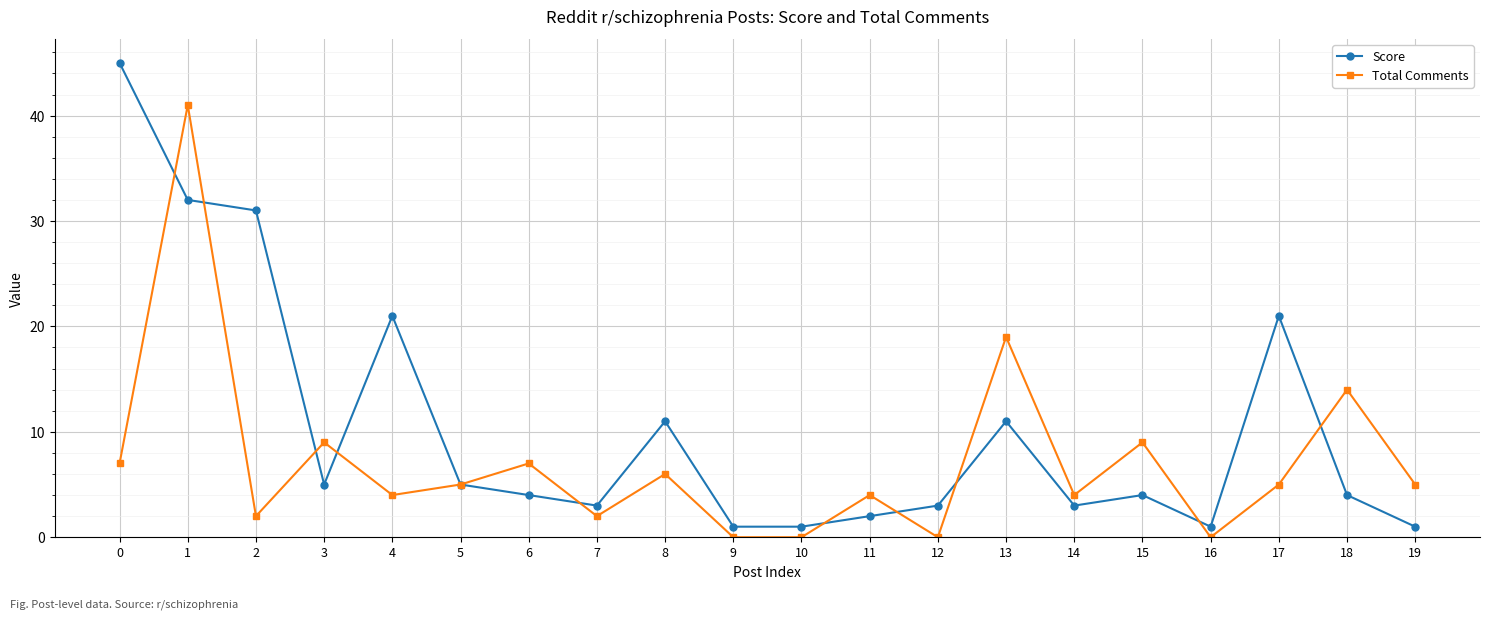

What is the sum of all Total Comments values?

143